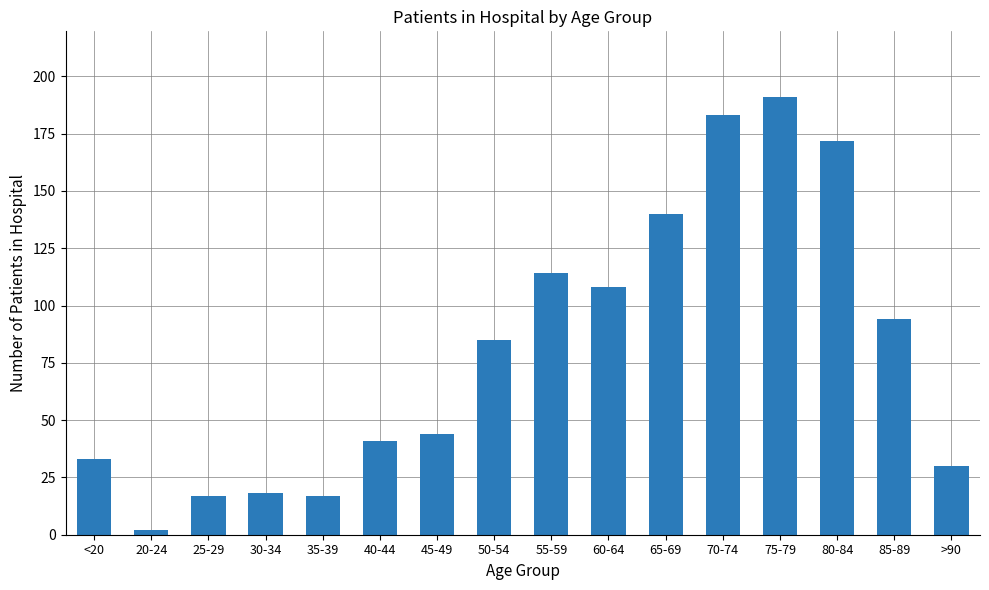

The value at 55-59 is 23. True or false?

False